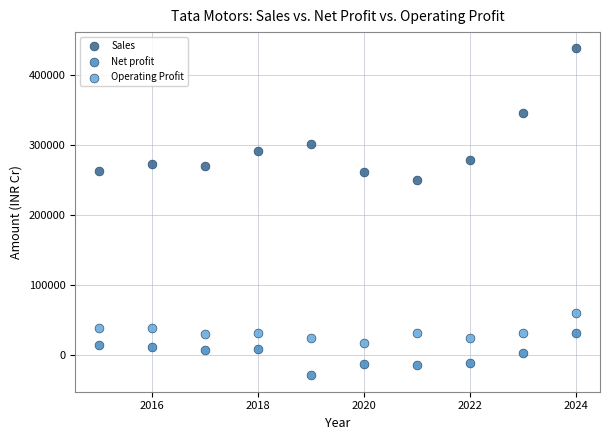

Across all data points, what is the range of Y values (max minus min)?

466754.0